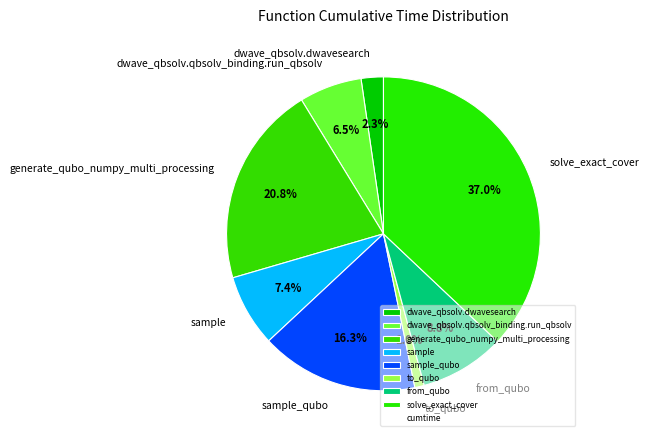

To the nearest percent, what is the average slice percentage?

12%